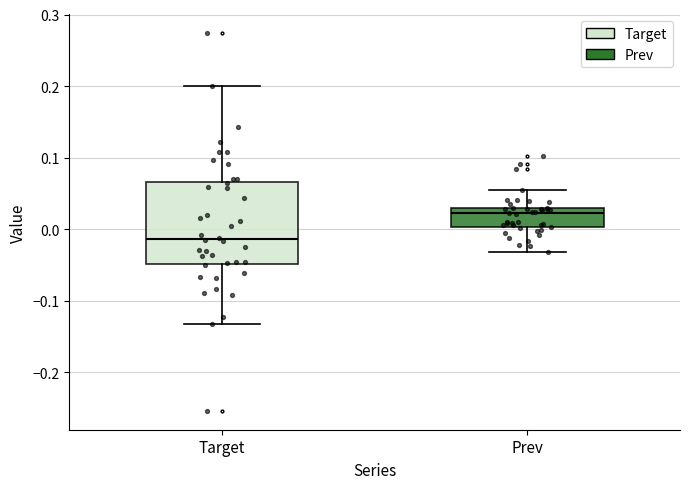

Reading left to right, transcribe this box plot: for each box, give where its median line is, the range the box spans, and where its two whiskers end, as read against the y-axis. The values are not printed on the chart, so give them approximately, as read against the axis.

Target: median -0.01, box -0.05 to 0.07, whiskers -0.13 to 0.20
Prev: median 0.02, box 0.00 to 0.03, whiskers -0.03 to 0.05